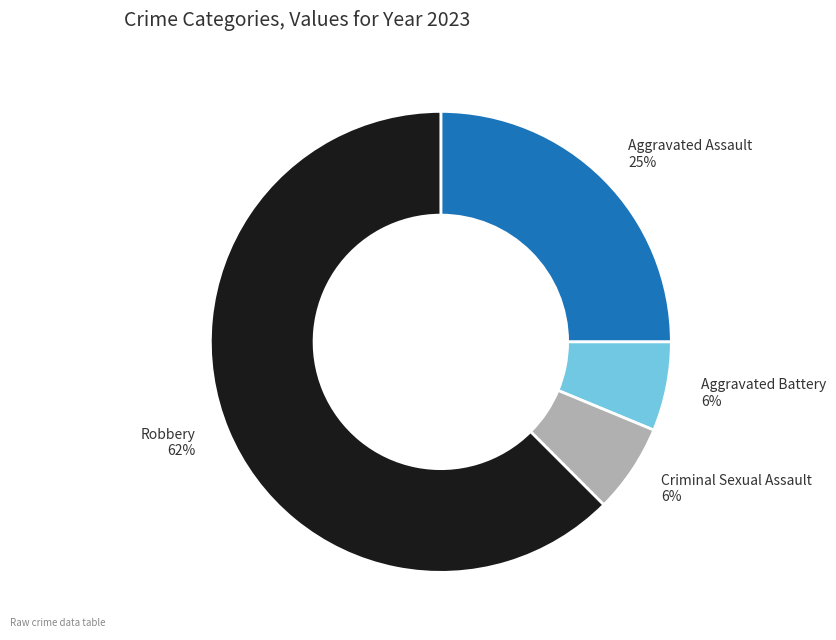

Is there a majority slice in this chart?

Yes